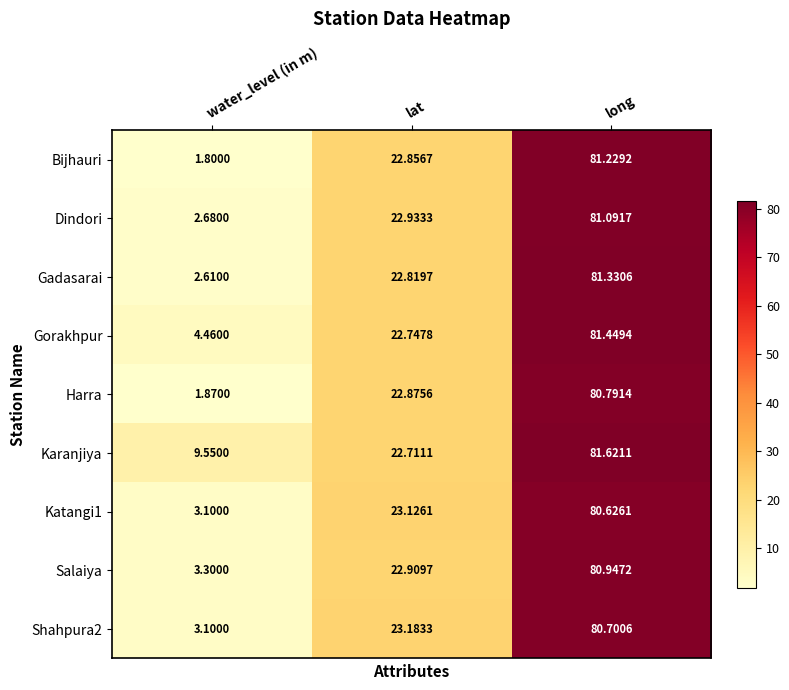

At which category is the sum across all series the highest?

long